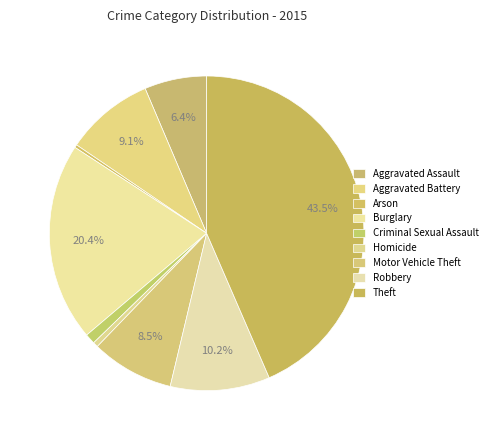

How many slices are in this pie chart?

9